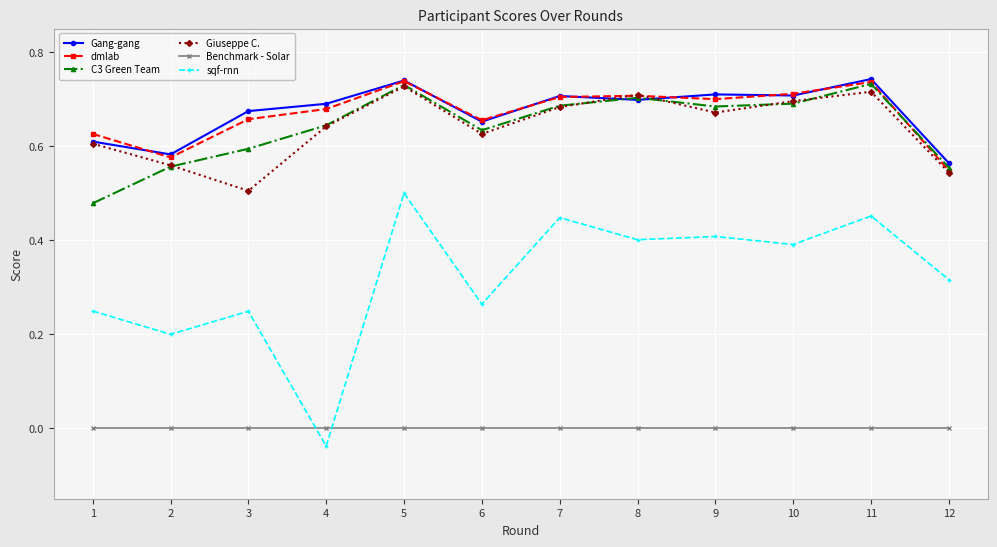

True or false: Giuseppe C. and sqf-rnn intersect in this chart.

False